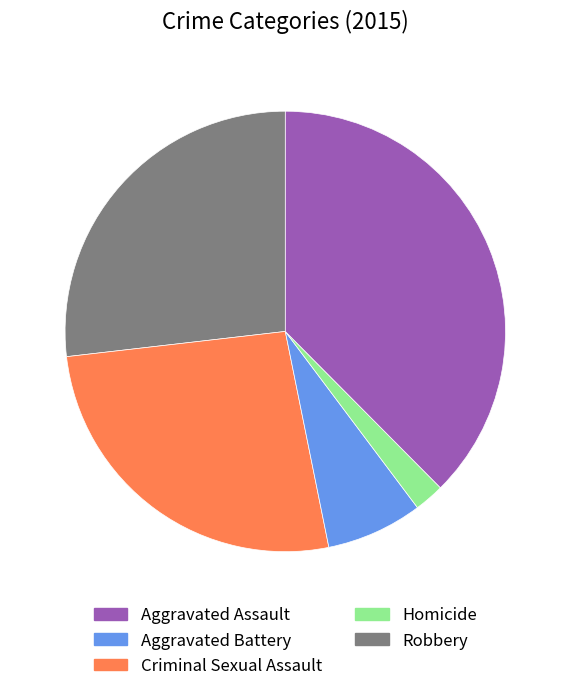

Is it true that Robbery is 38% of the pie?

True